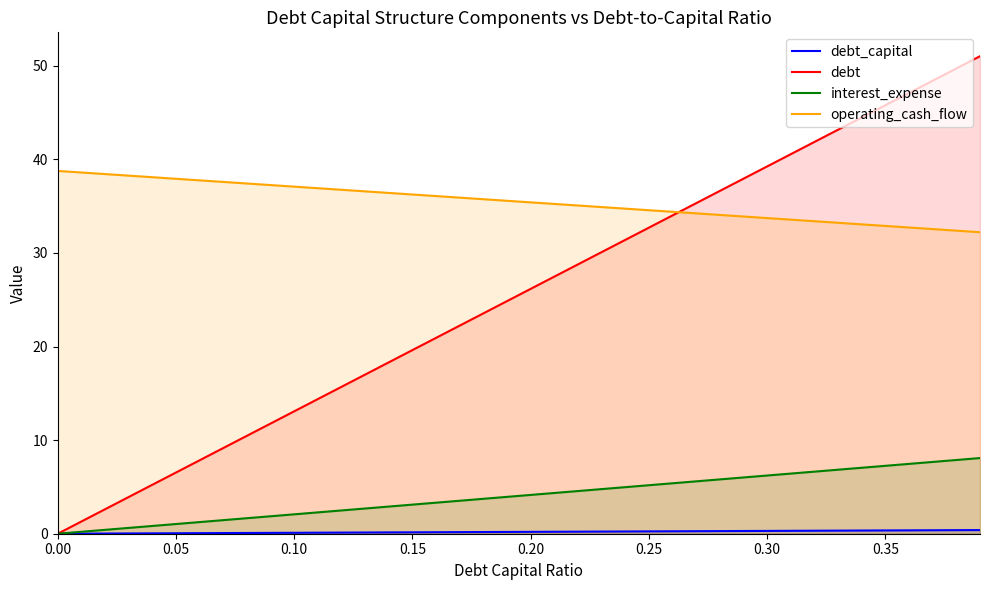

How many categories are shown in the chart?

40